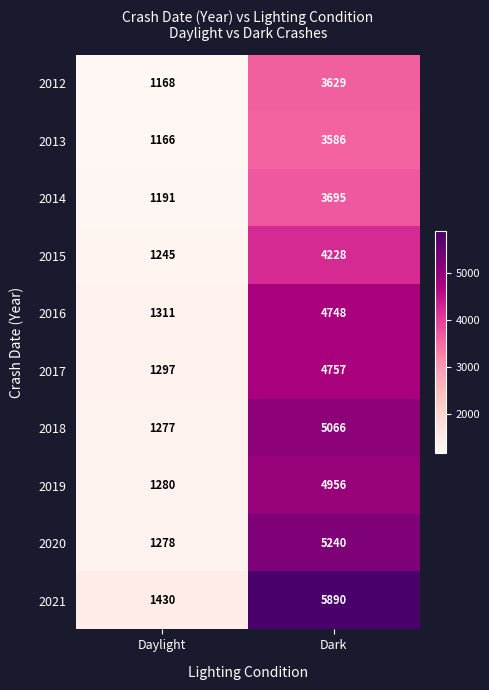

What is the sum of all 2018 values?

6343